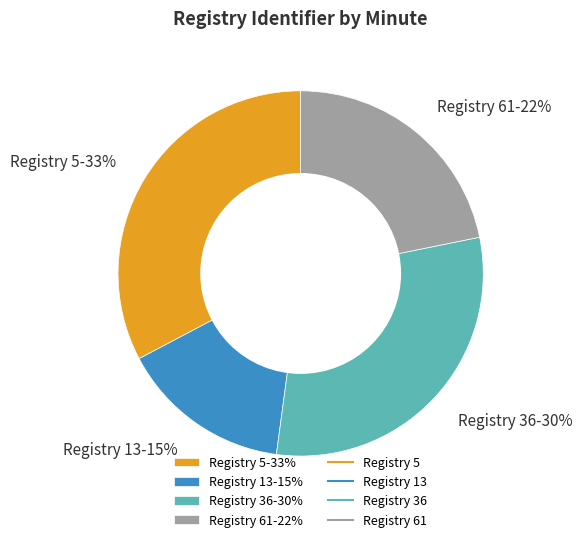

Approximately how many times larger is the value at Registry 61-22% compared to Registry 5-33%?

0.7